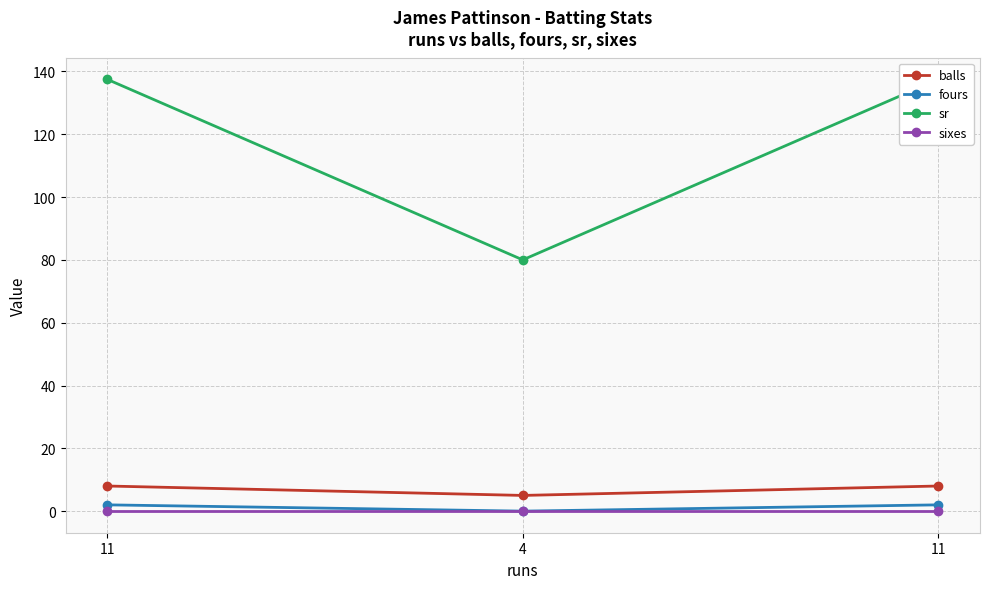

Between 4 and 11, which series saw the biggest shift?

sr